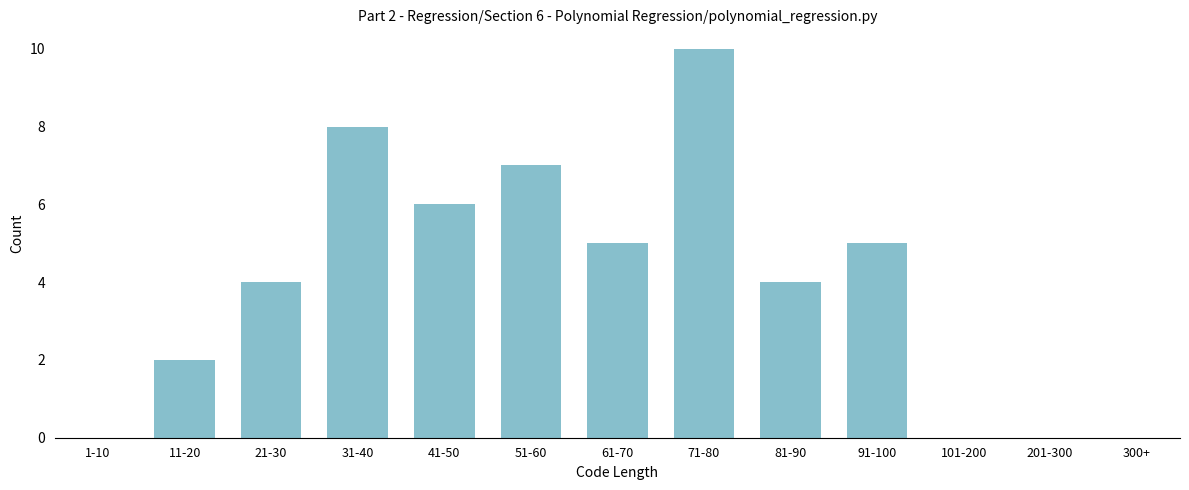

Reading left to right, transcribe all the data shown in this chart.

1-10=0	11-20=2	21-30=4	31-40=8	41-50=6	51-60=7	61-70=5	71-80=10	81-90=4	91-100=5	101-200=0	201-300=0	300+=0